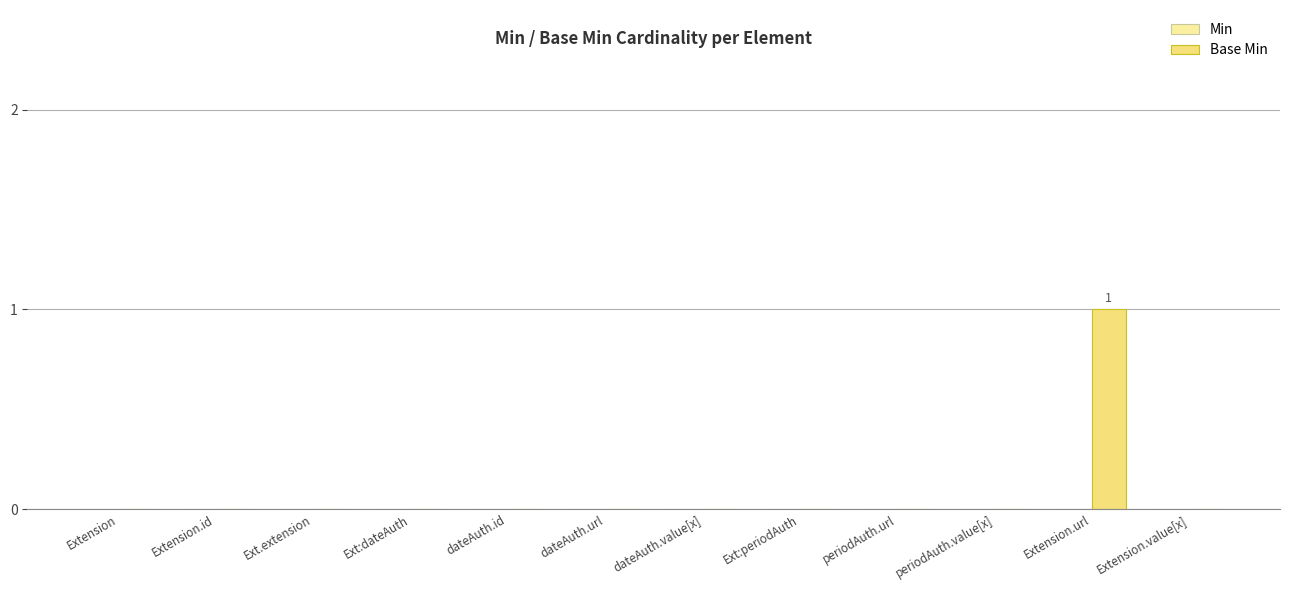

Is it true that the value at periodAuth.value[x] is 0?

True